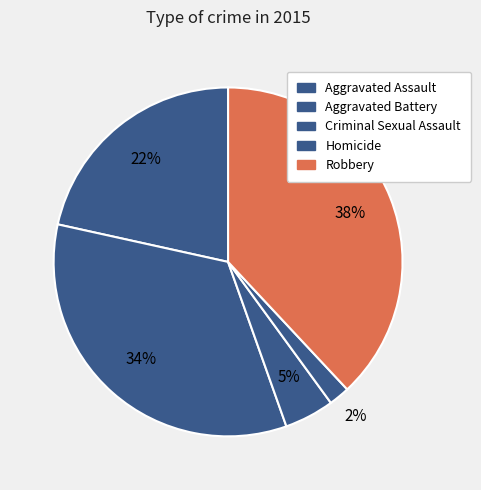

To the nearest percent, what percentage of the pie is Robbery?

38%